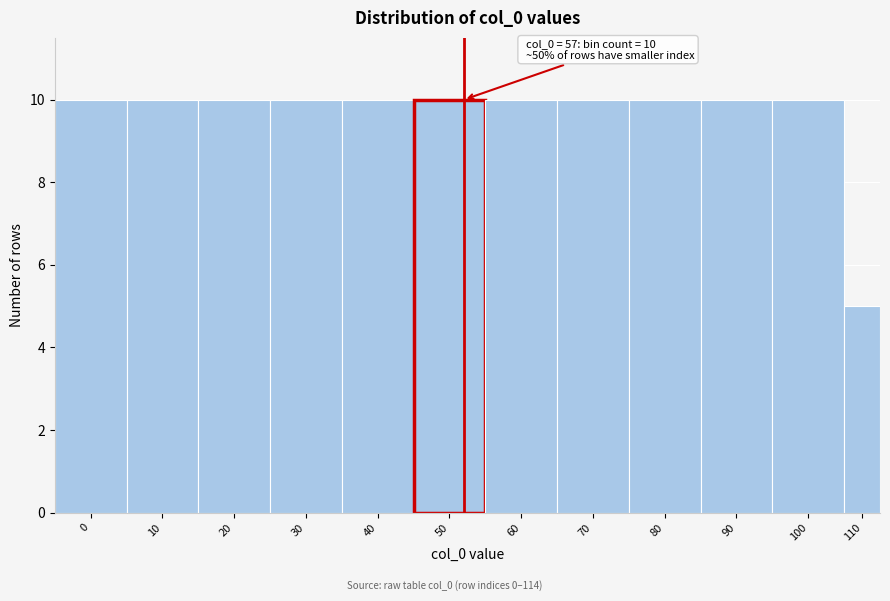

Reading left to right, list all the values displayed in this chart.

10	10	10	10	10	10	10	10	10	10	10	5